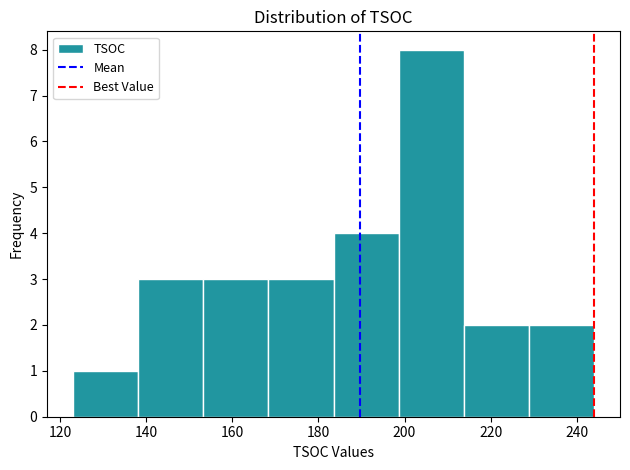

Reading left to right, list every bar in this chart as the range it spans on the x-axis followed by its height. Neither the bar edges nor the heights are printed on the chart, so give them approximately, as read against the axes.

124 to 138: 1
138 to 154: 3
154 to 168: 3
168 to 184: 3
184 to 198: 4
198 to 214: 8
214 to 228: 2
228 to 244: 2